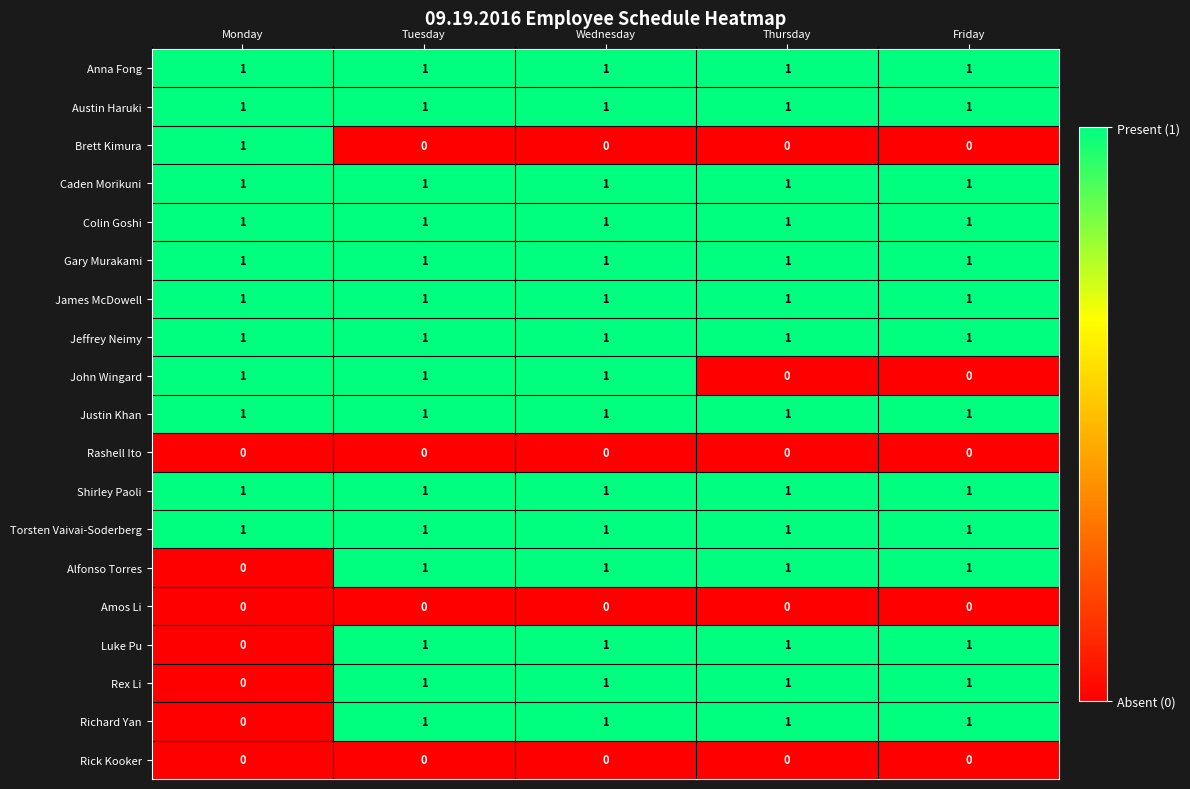

The value of Jeffrey Neimy at Tuesday is 2. True or false?

False